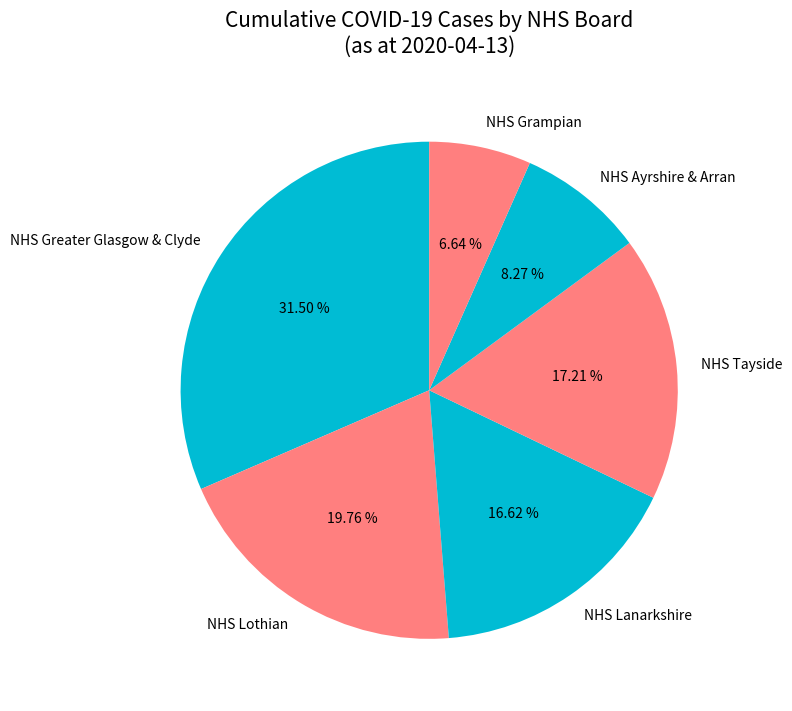

Which category has the biggest portion of the pie?

NHS Greater Glasgow & Clyde